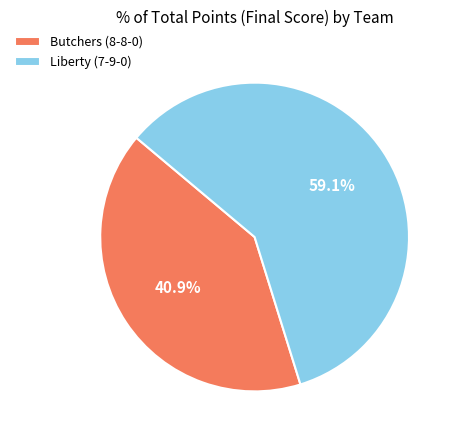

What is the total percentage of Liberty (7-9-0) and Butchers (8-8-0)?

100.0%